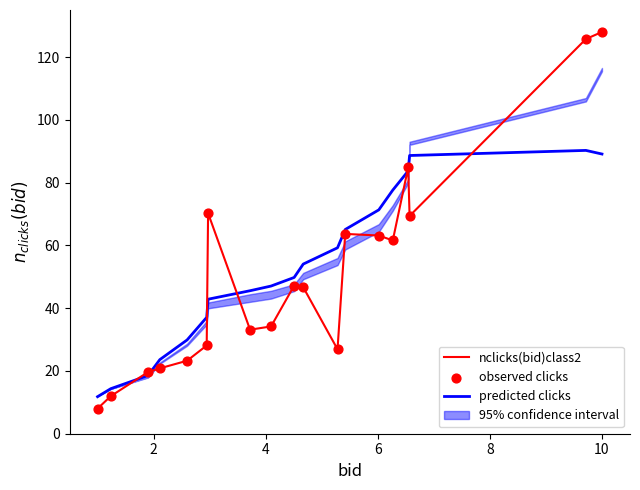

What is the minimum value for nclicks(bid)class2?

8.0